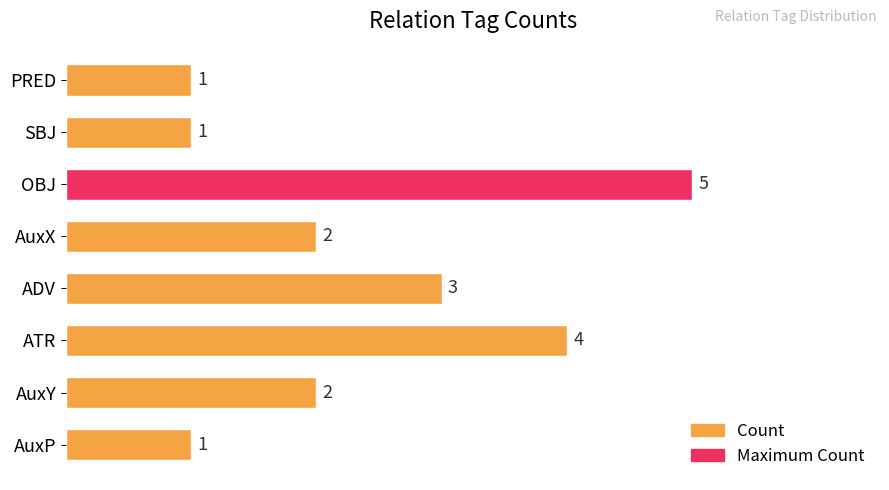

What is the greatest value displayed?

5